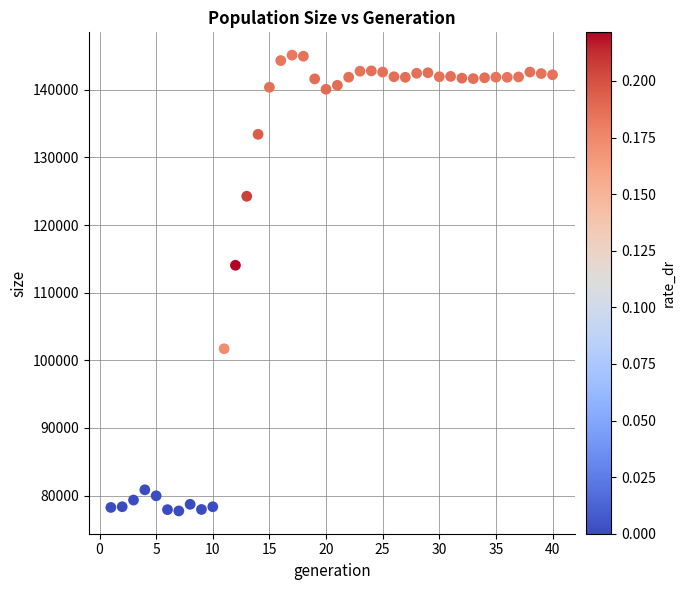

What is the range of Y values (max minus min)?

67397